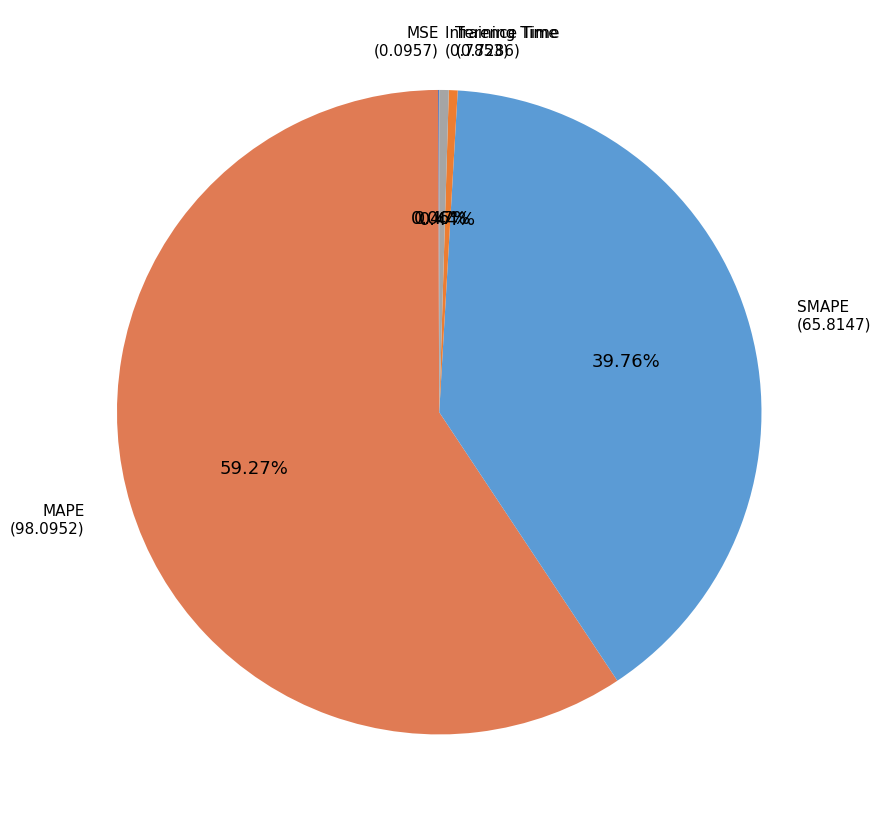

Which category has the biggest portion of the pie?

MAPE